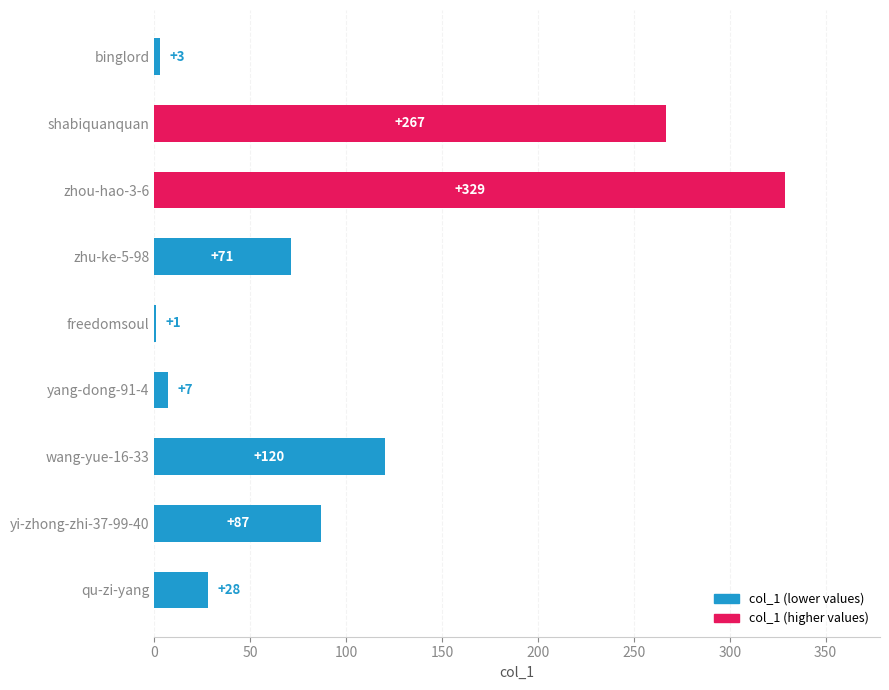

Where is the data nearest to the value 165?

wang-yue-16-33